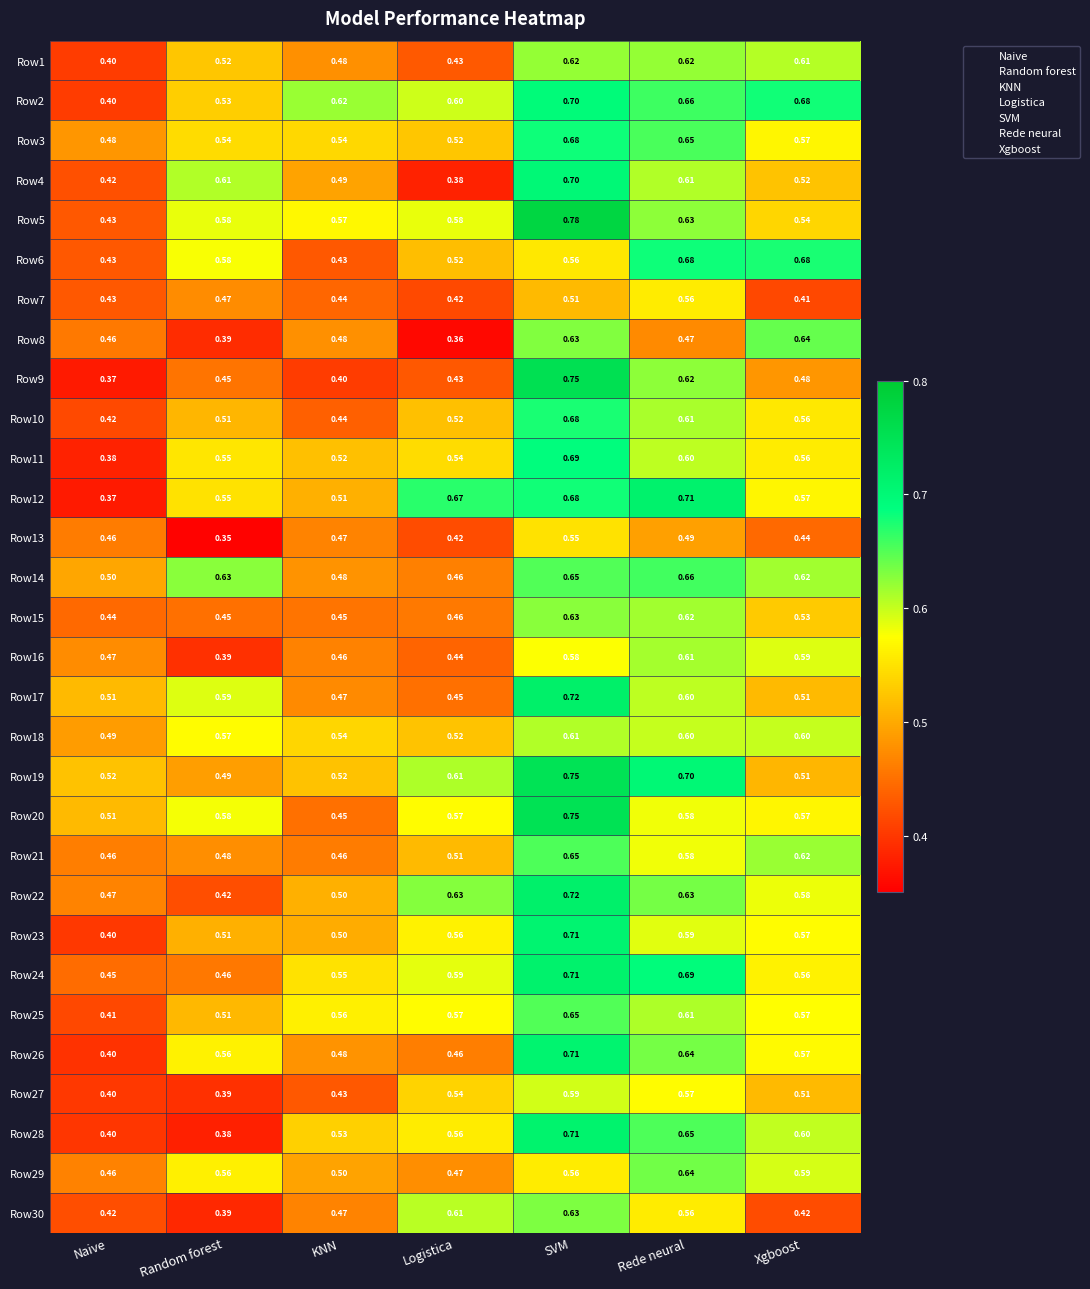

At which category is the sum across all series the highest?

SVM